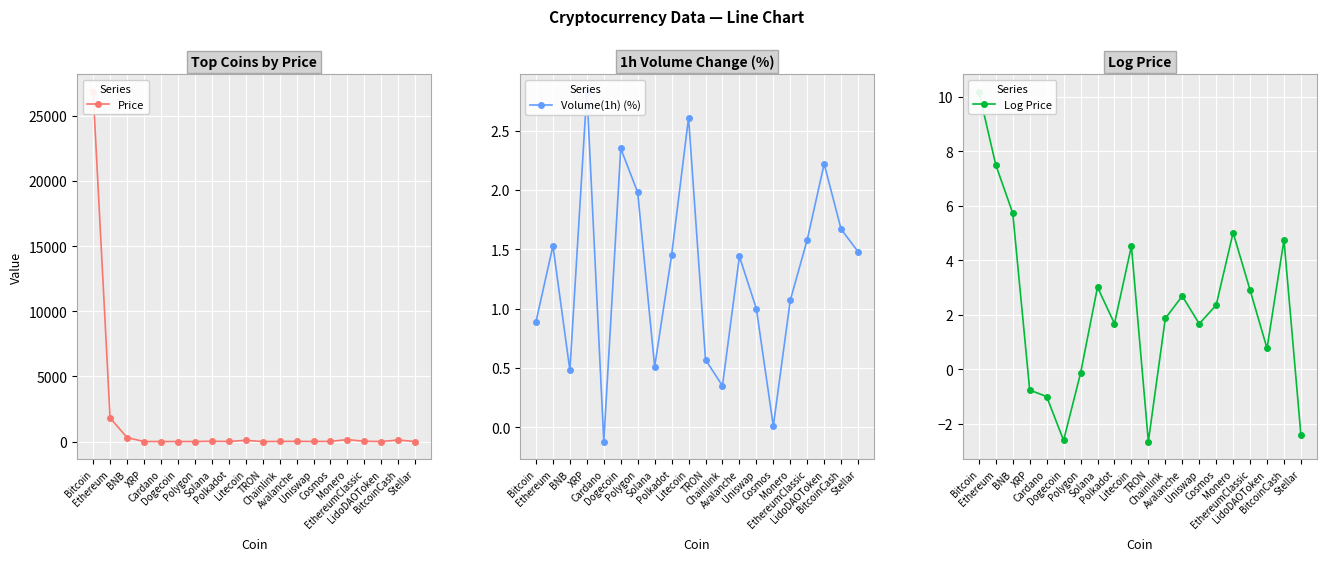

In Price, how many points are higher than both neighbors (excluding endpoints)?

5